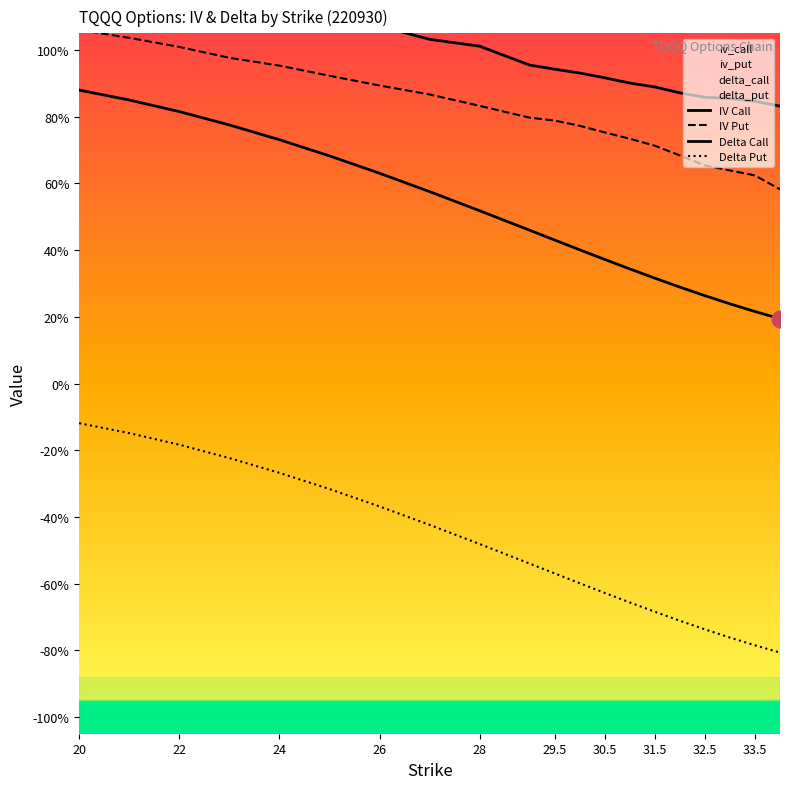

What is the label of the 17th point from the right?

26